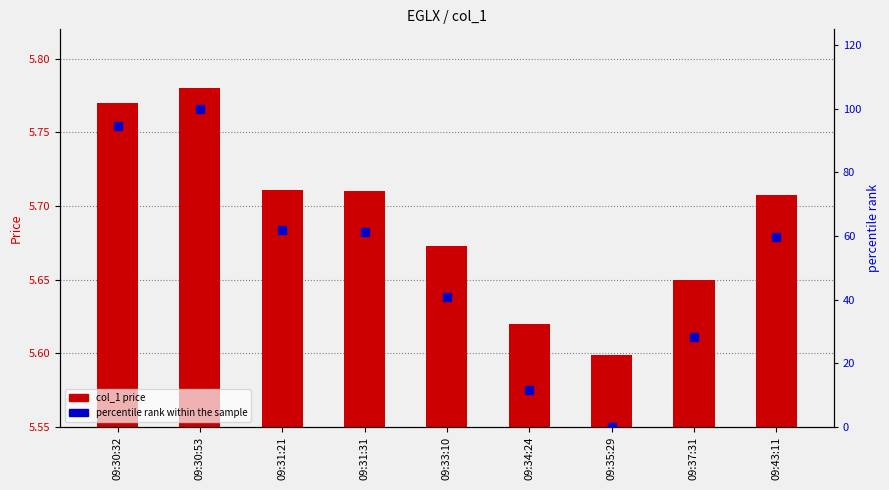

Which series has the largest total across all categories?

percentile rank within the sample